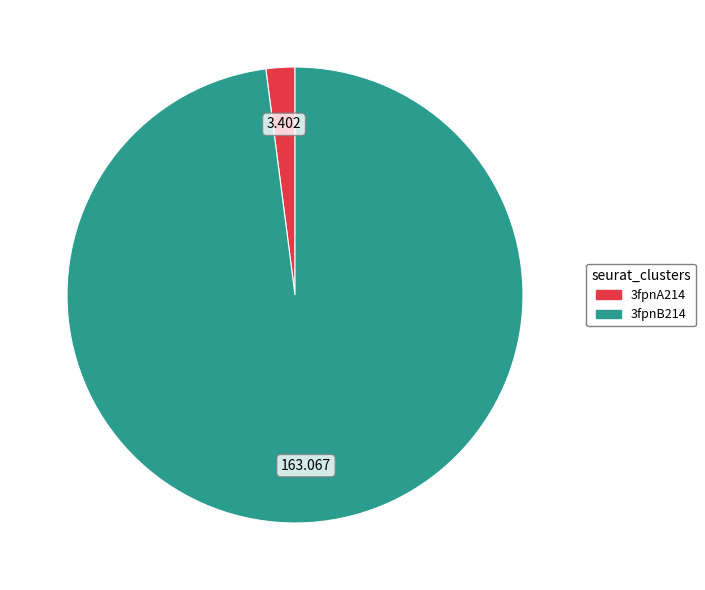

Count the number of slices in the pie.

2